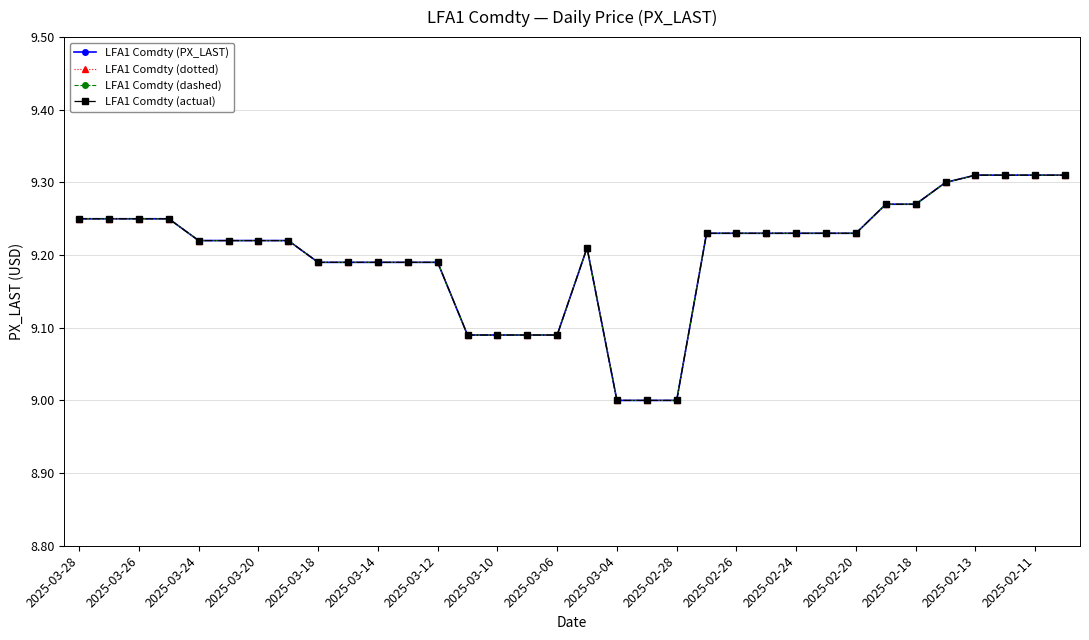

What is the sum of all LFA1 Comdty (actual) values?

312.9